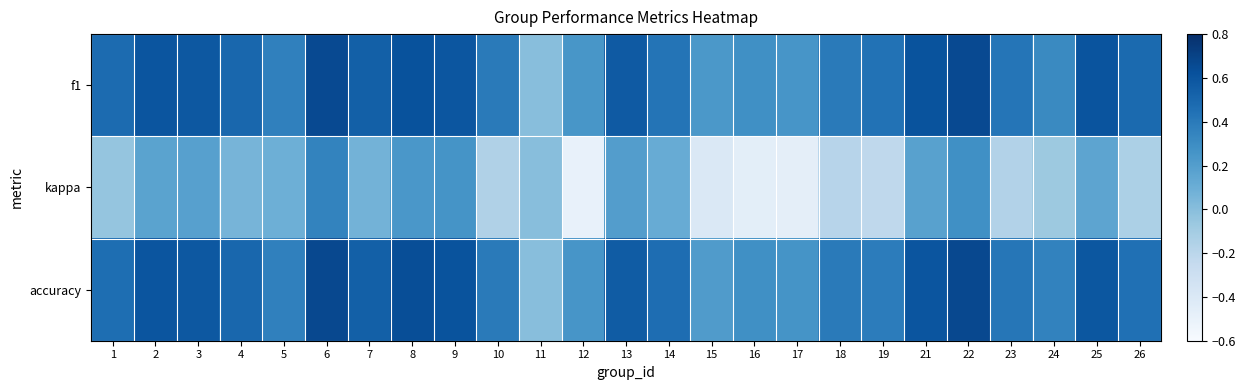

At 23, list the series in order from largest to smallest.

f1, accuracy, kappa